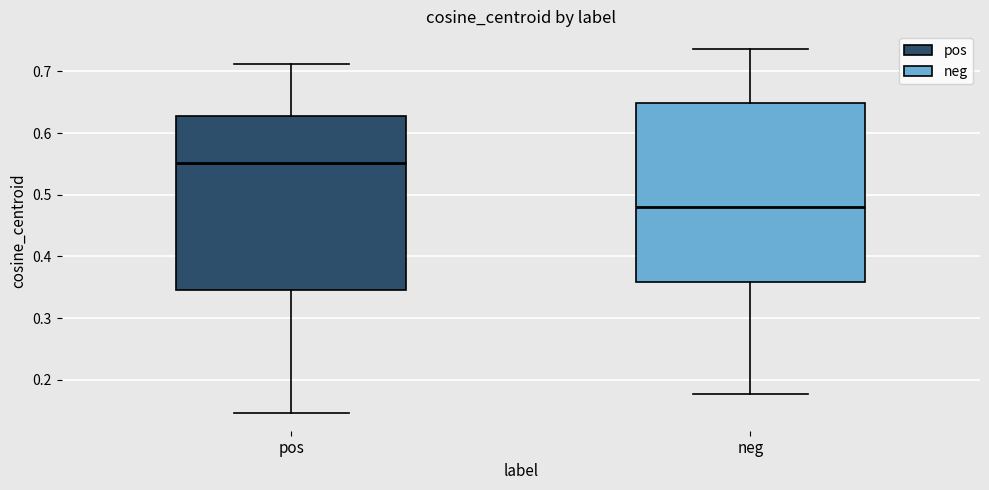

Reading left to right, transcribe this box plot: for each box, give where its median line is, the range the box spans, and where its two whiskers end, as read against the y-axis. The values are not printed on the chart, so give them approximately, as read against the axis.

pos: median 0.55, box 0.35 to 0.63, whiskers 0.15 to 0.71
neg: median 0.48, box 0.36 to 0.65, whiskers 0.18 to 0.74